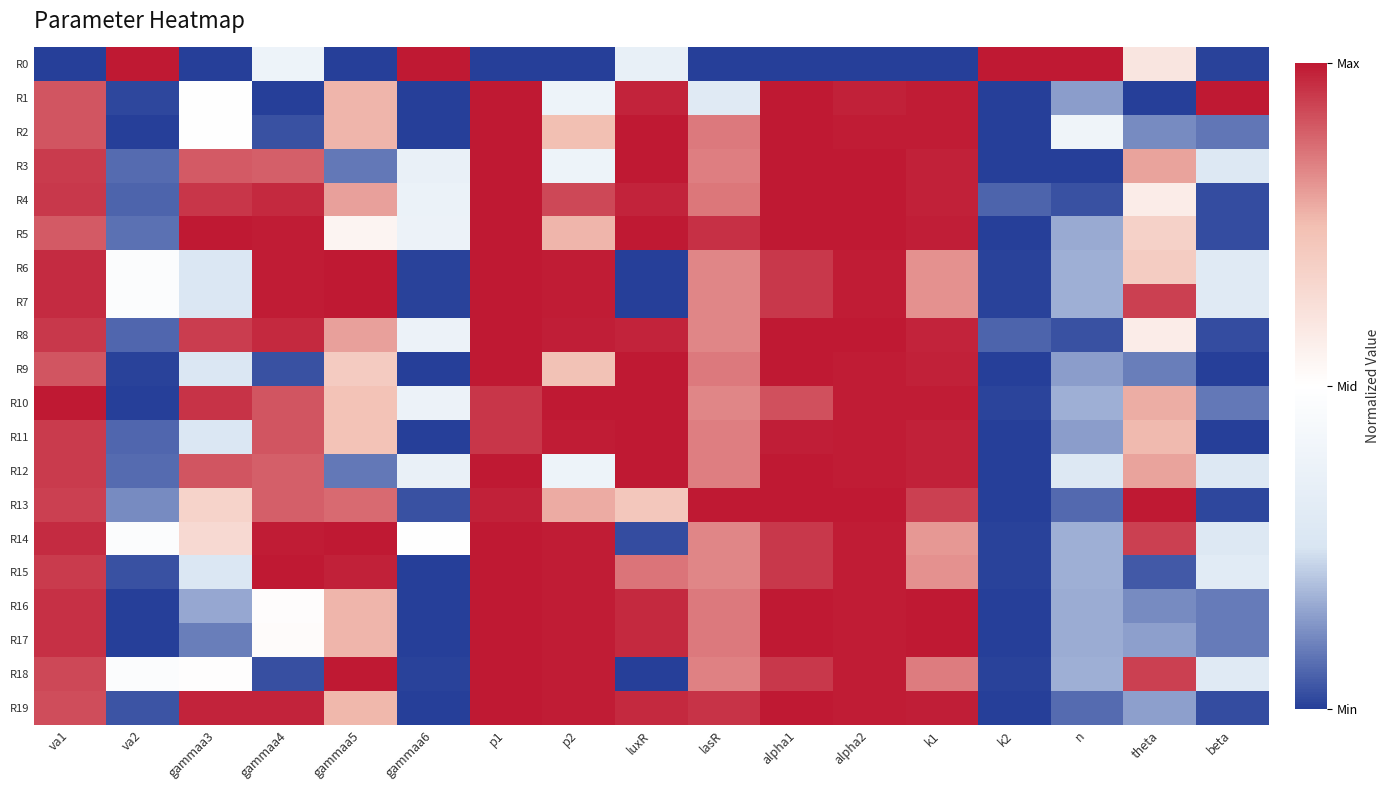

Which has a higher value, gammaa4 or p1?

gammaa4